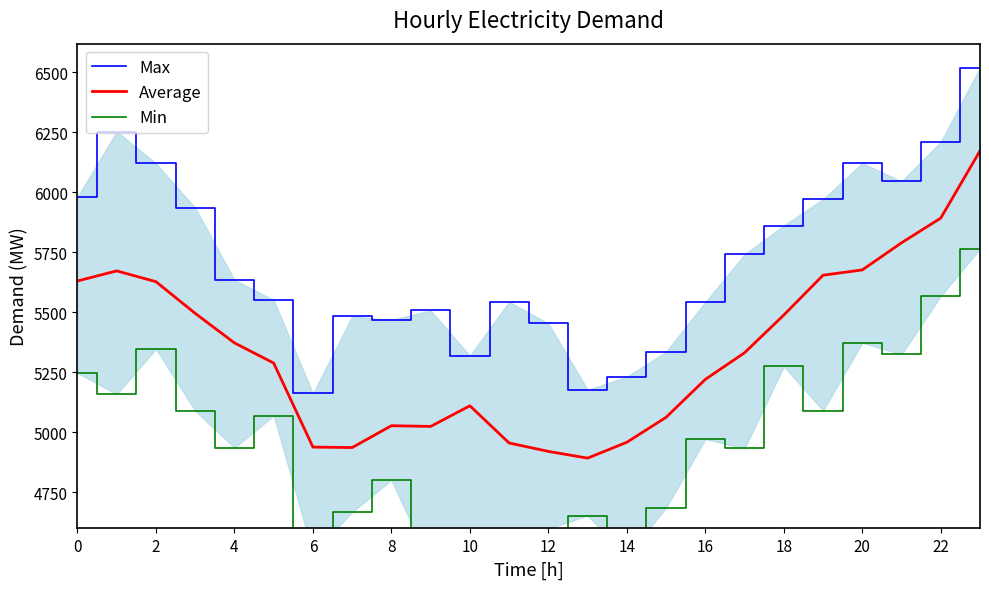

What is the maximum value for Average?

6173